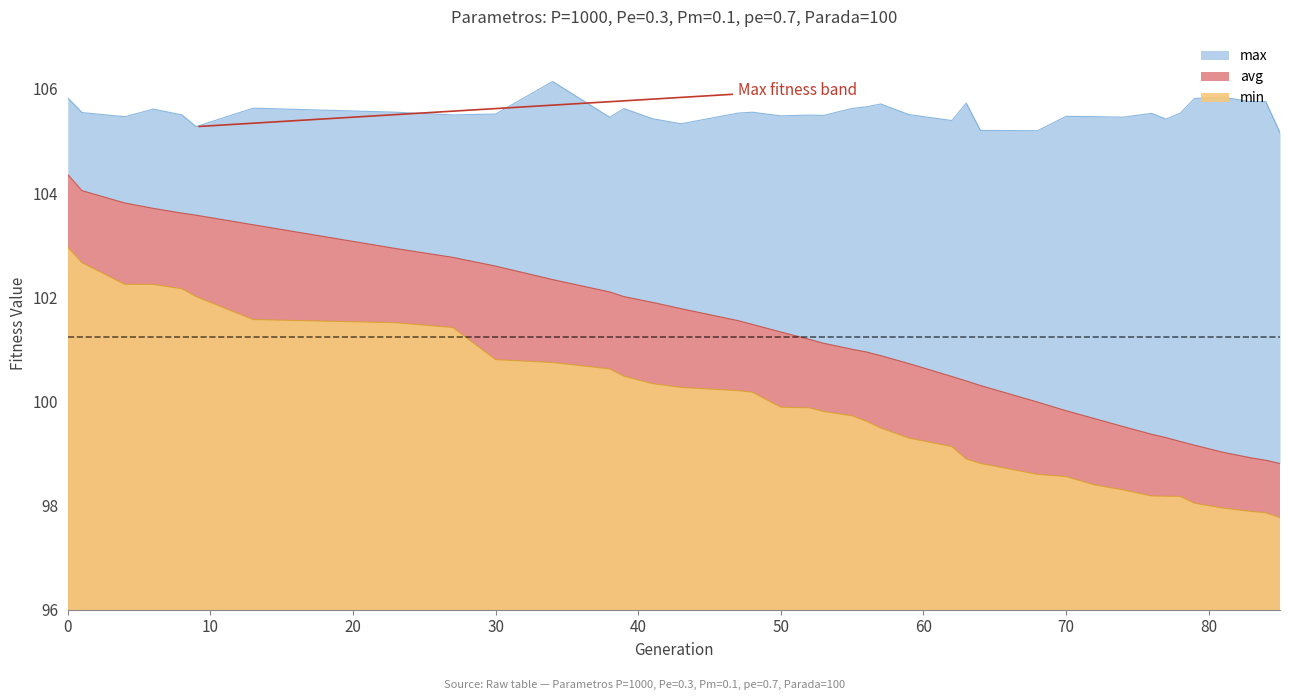

Which category has the lowest value across all series?

85